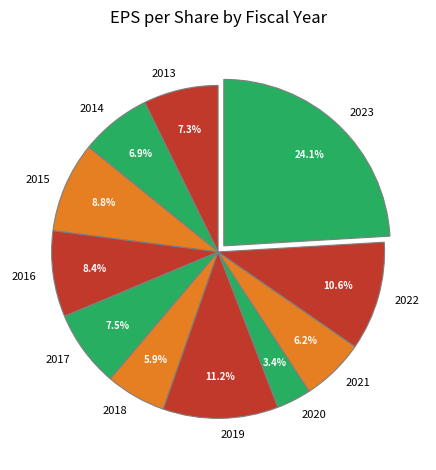

Which has a higher value, 2021 or 2022?

2022